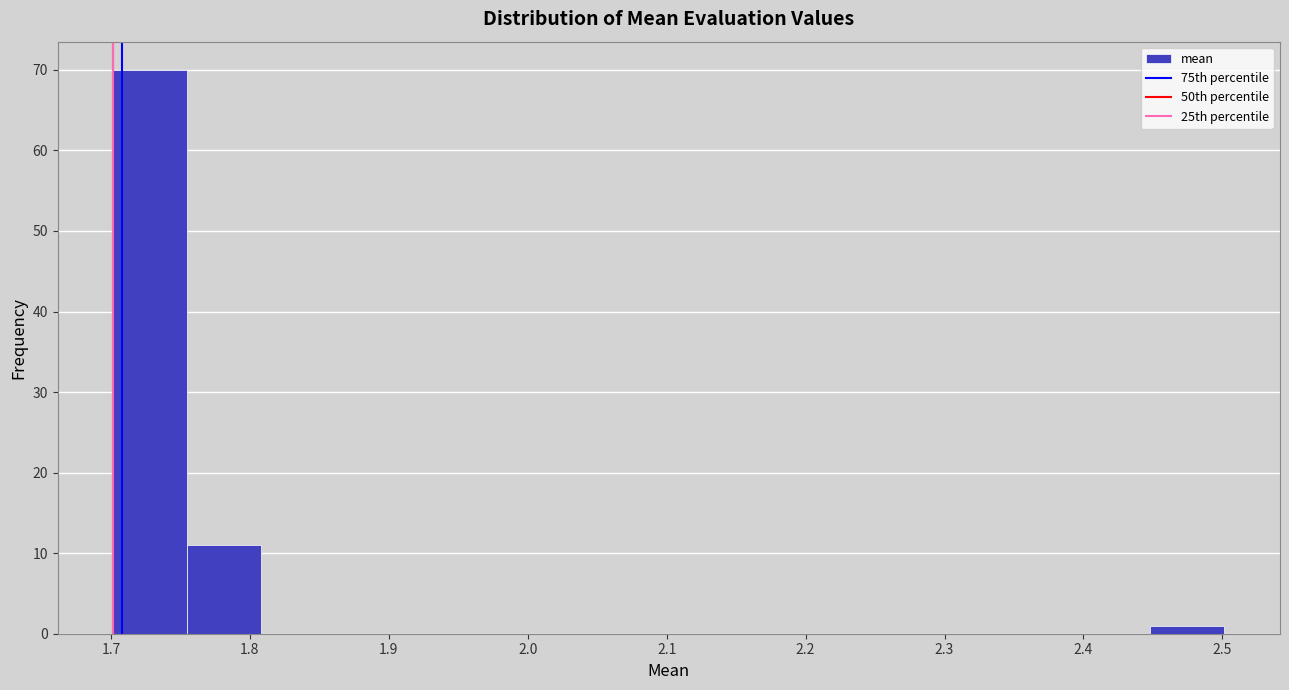

Over which range of the x-axis is the bar tallest?

1.70 to 1.76